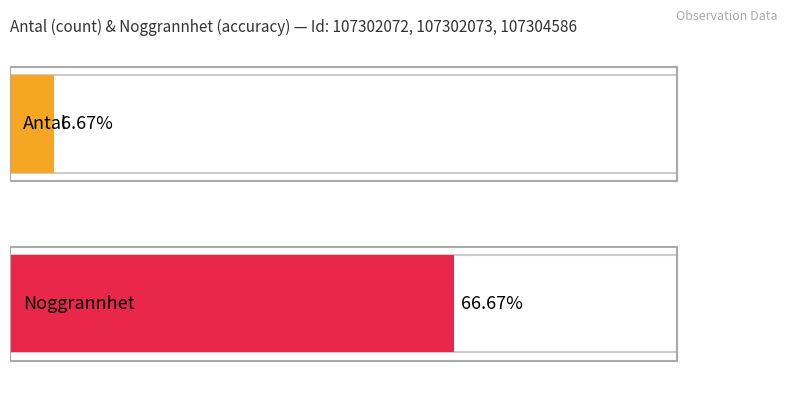

Rank the series by their maximum value, from highest to lowest.

Noggrannhet, Antal